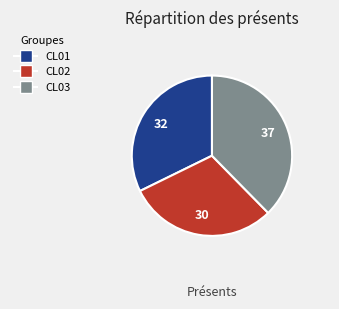

Rank the categories by value from lowest to highest.

CL02, CL01, CL03